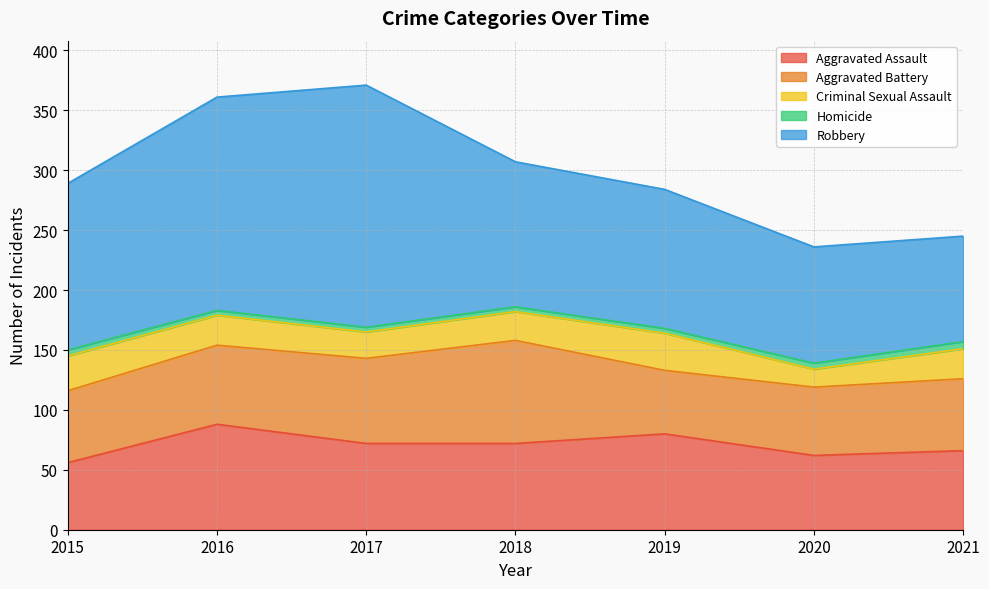

The Aggravated Battery series shows 57 at 2020. True or false?

True